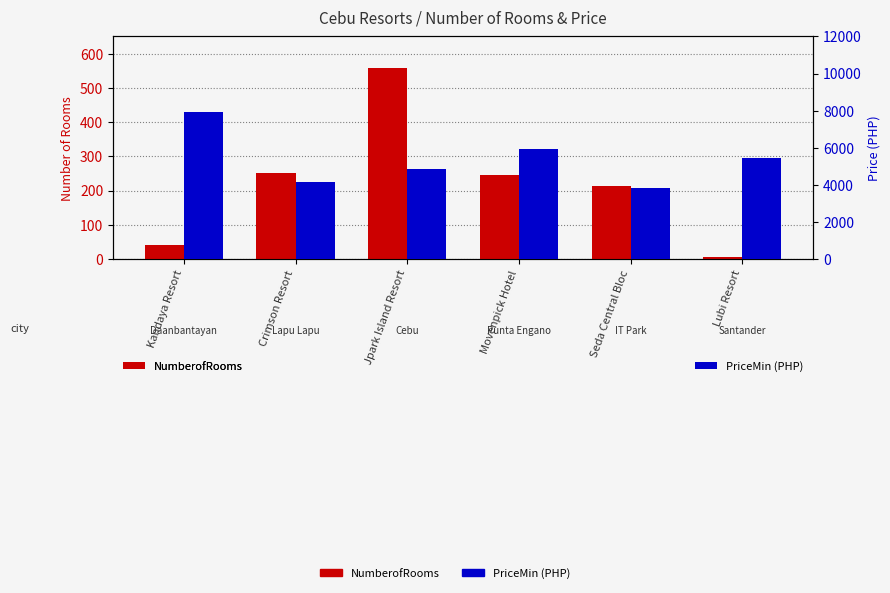

What is the label of the 1st bar from the right?

Lubi Resort